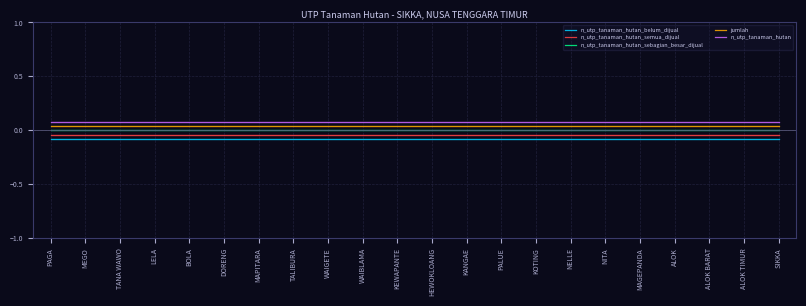

True or false: n_utp_tanaman_hutan_semua_dijual has a value of -0.0 at ALOK.

True